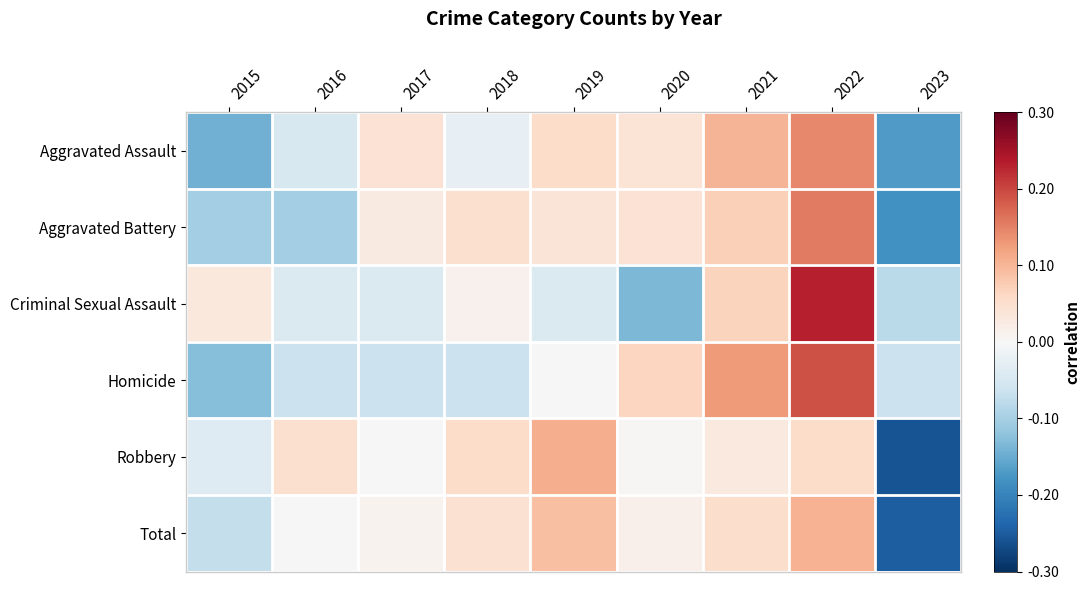

Which series has the widest spread of values?

Robbery